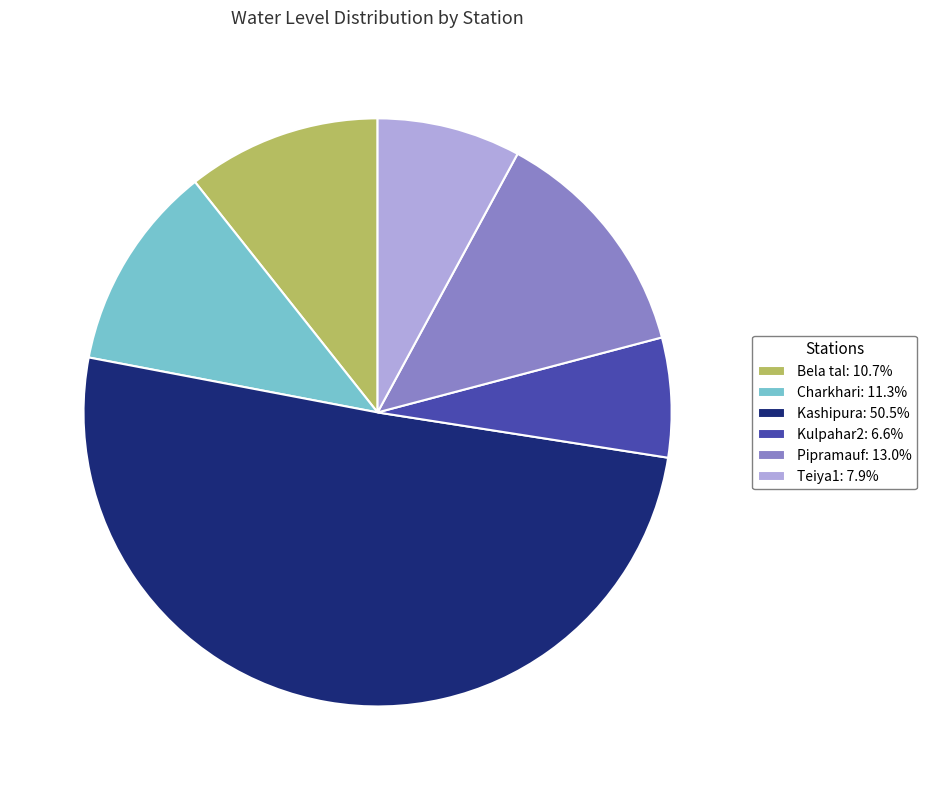

Does Kashipura: 50.5% represent more than half of the total?

Yes